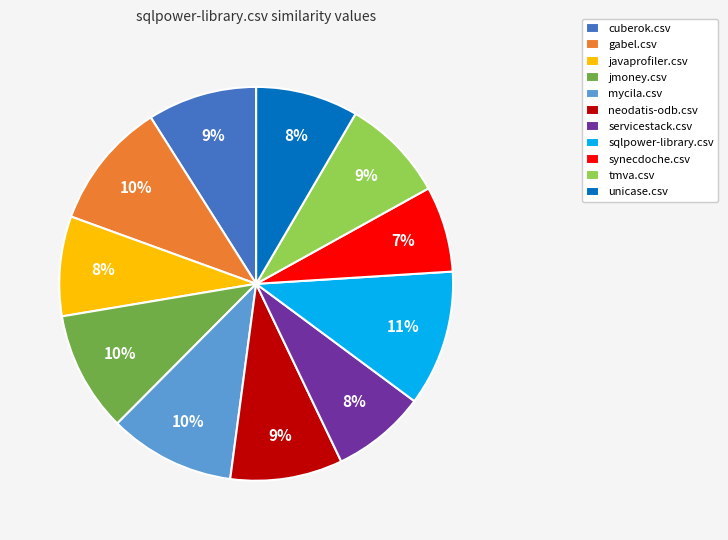

Which category has the smallest portion of the pie?

synecdoche.csv